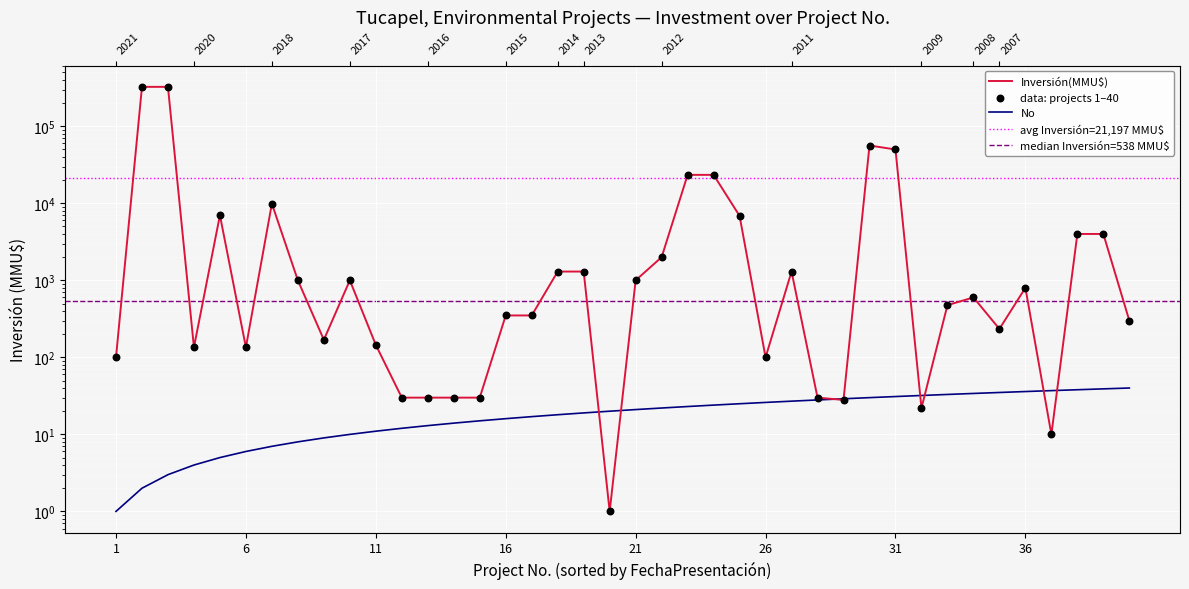

Is the value of Inversión(MMU$) at 29 greater than the value of No at 14?

Yes